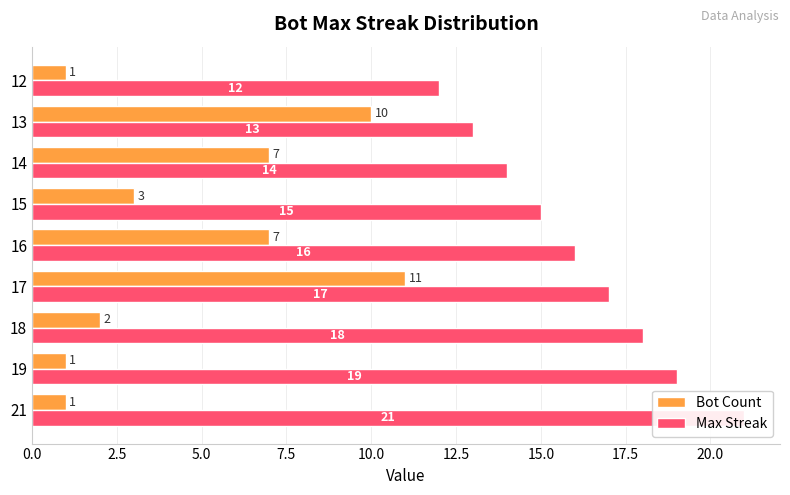

Reading left to right, transcribe all the data shown in this chart.

Bot Count: 1	1	2	11	7	3	7	10	1
Max Streak: 21	19	18	17	16	15	14	13	12